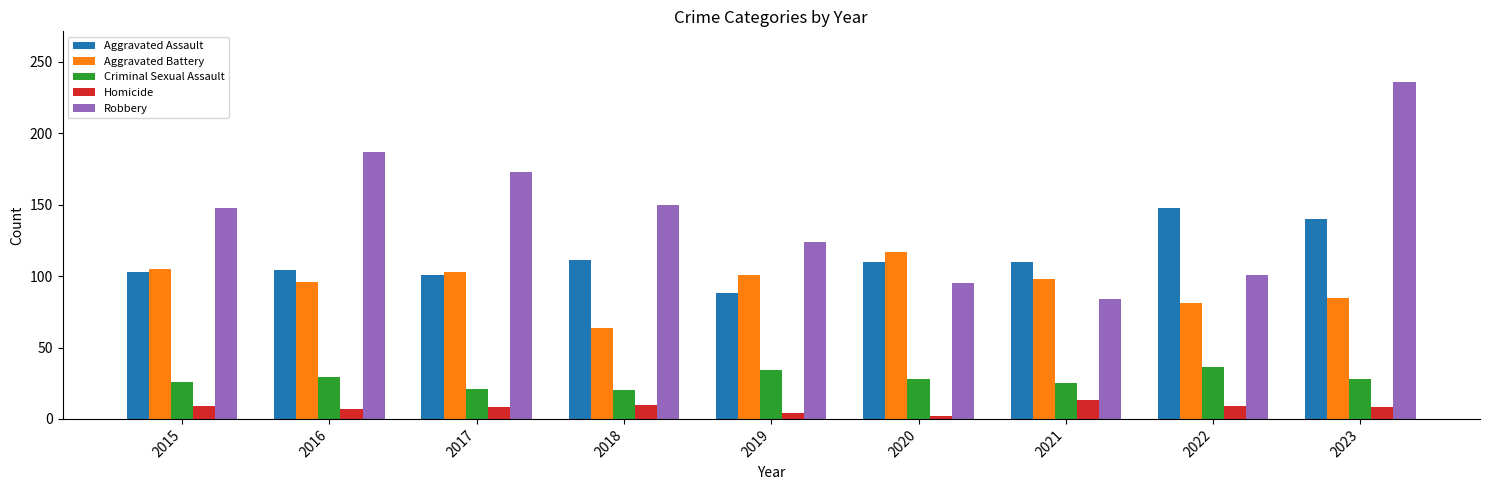

Is it true that Aggravated Assault equals 101 at 2017?

True